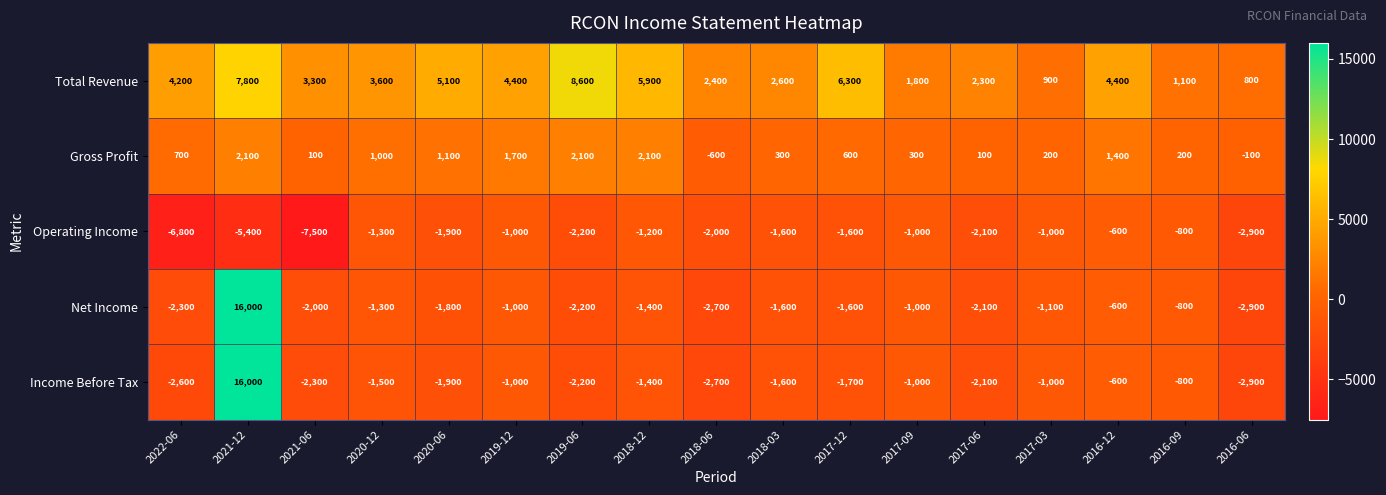

What is the maximum value for Gross Profit?

2100